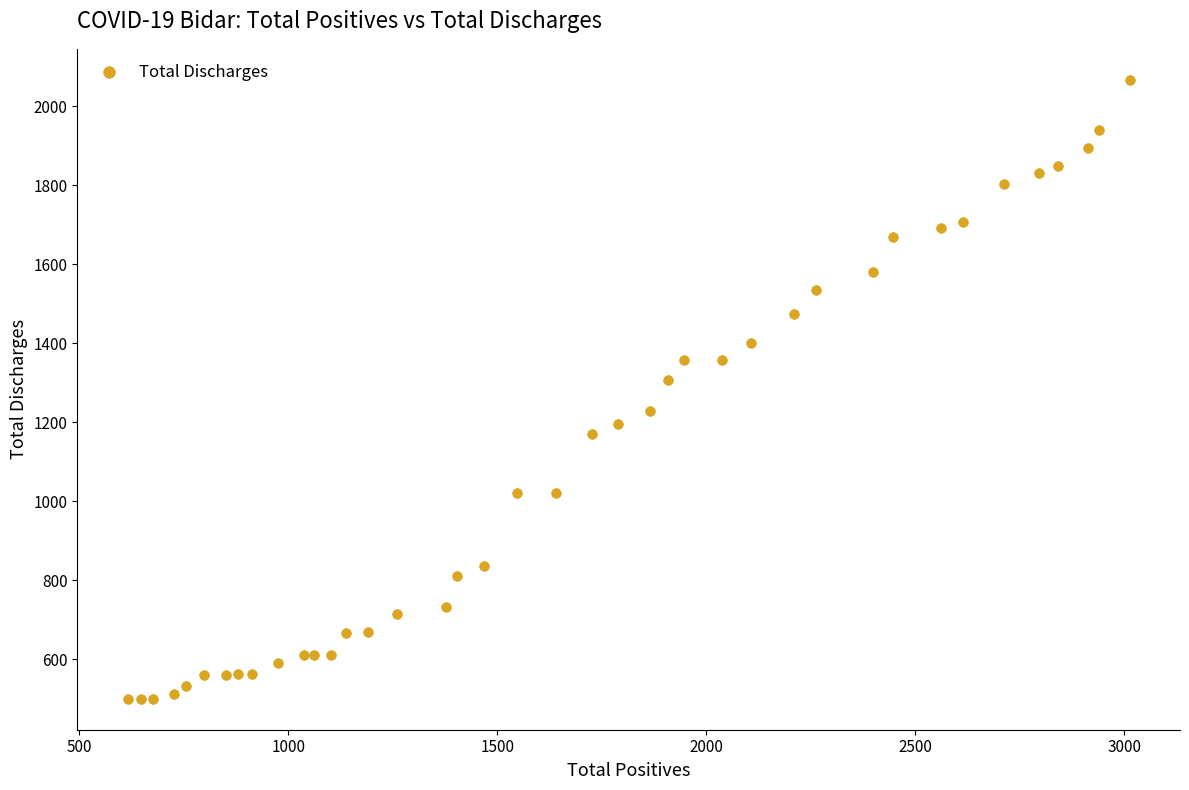

What Y value in the scatter plot is closest to 1283?

1308